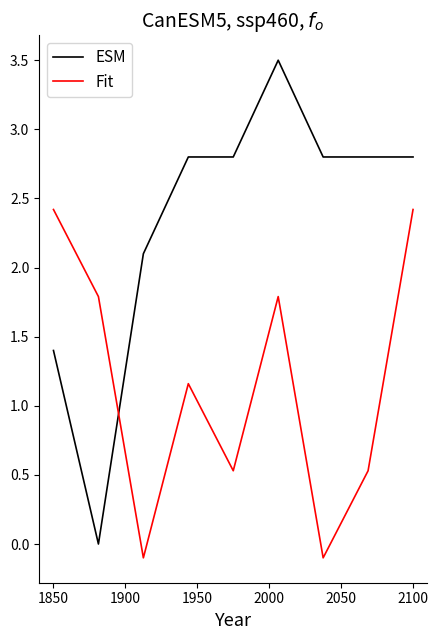

Does the chart display data point markers on the line(s)?

No